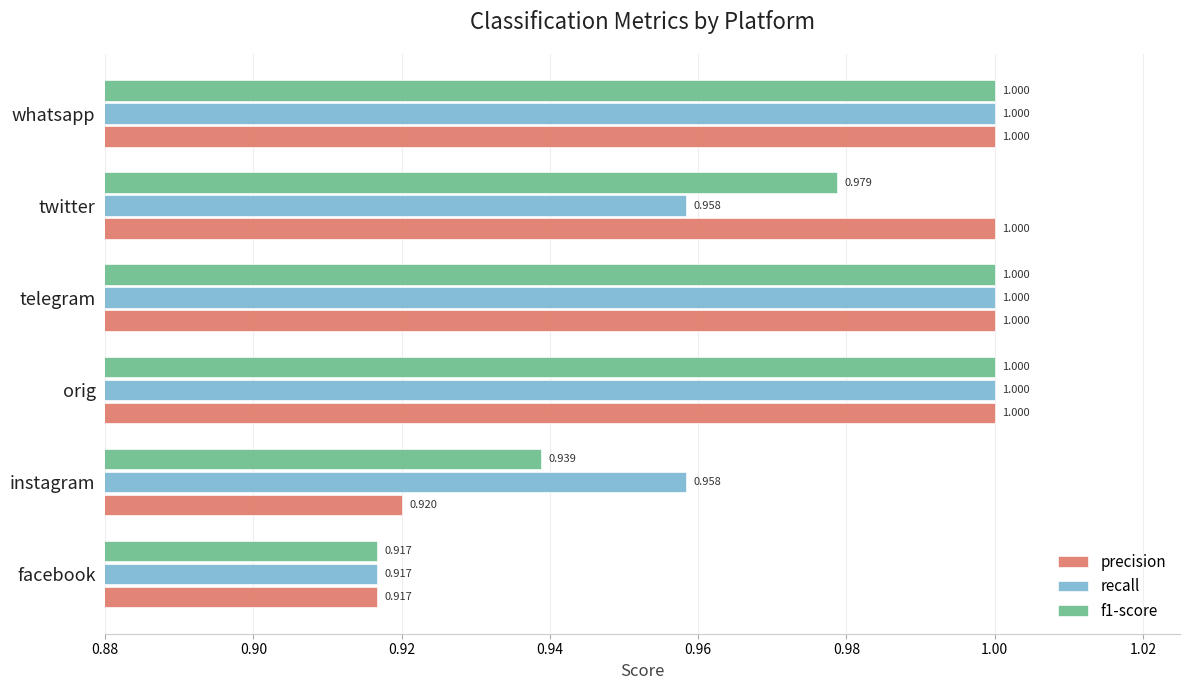

Between twitter and whatsapp, which series saw the biggest shift?

recall